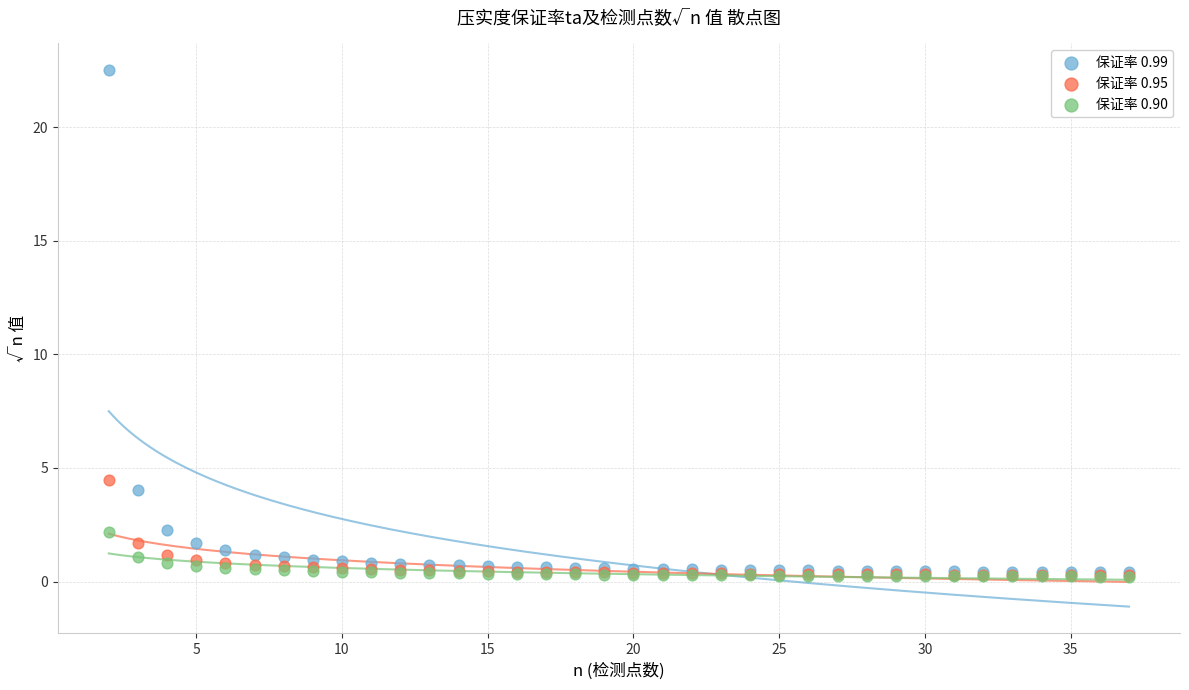

What are all the series names shown in the legend?

保证率 0.99, 保证率 0.95, 保证率 0.90